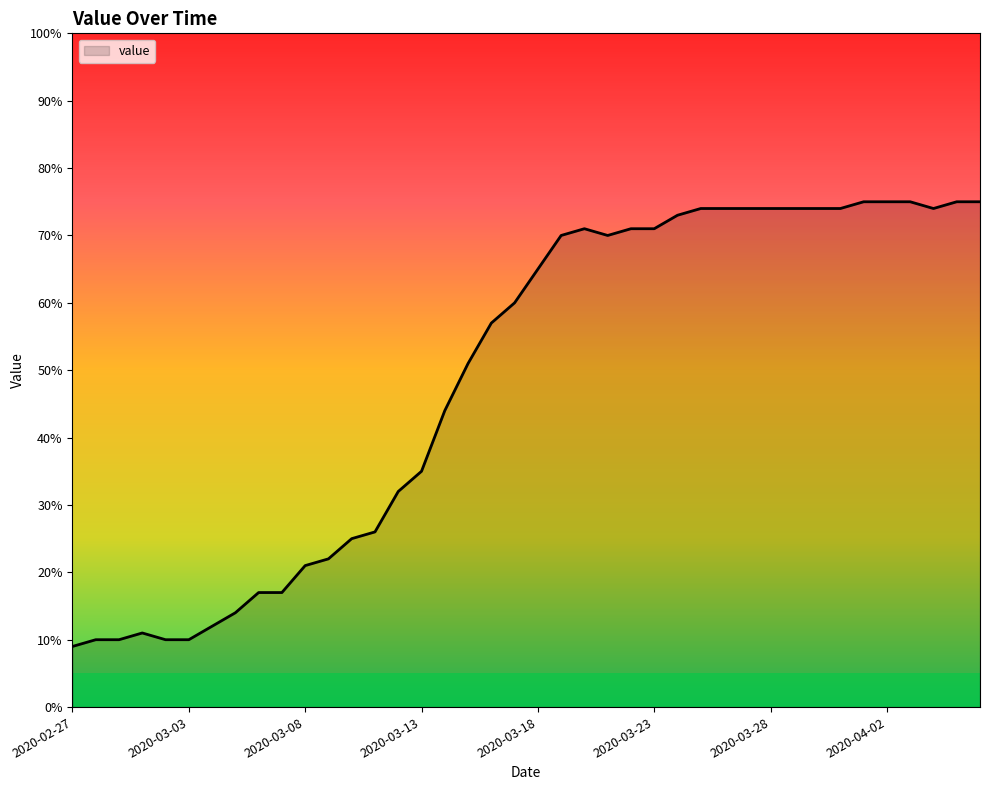

What is the difference between the maximum and minimum values?

66